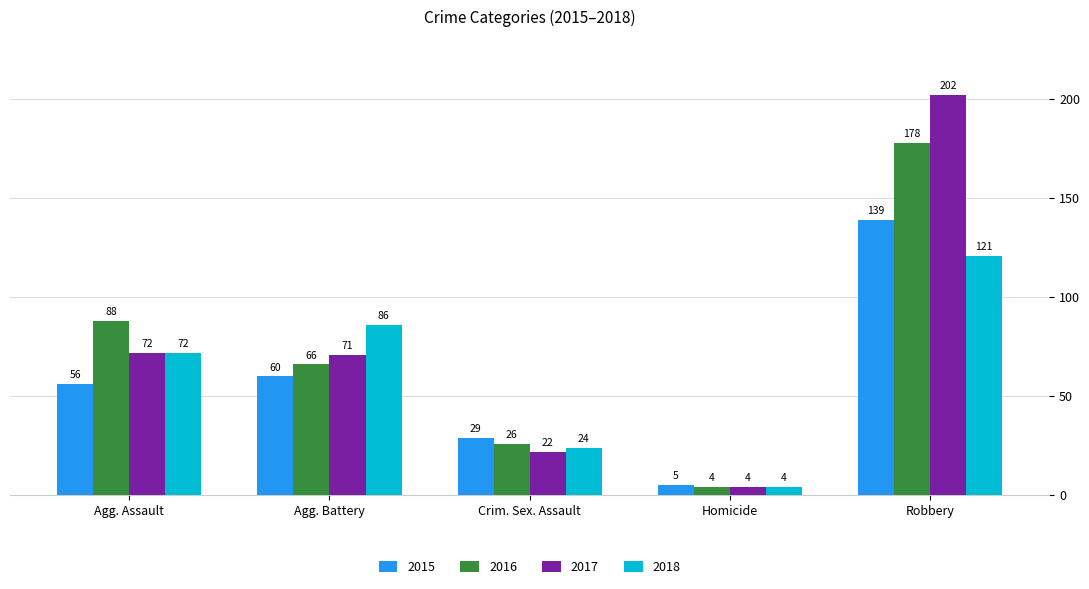

How many distinct data groups are displayed?

4